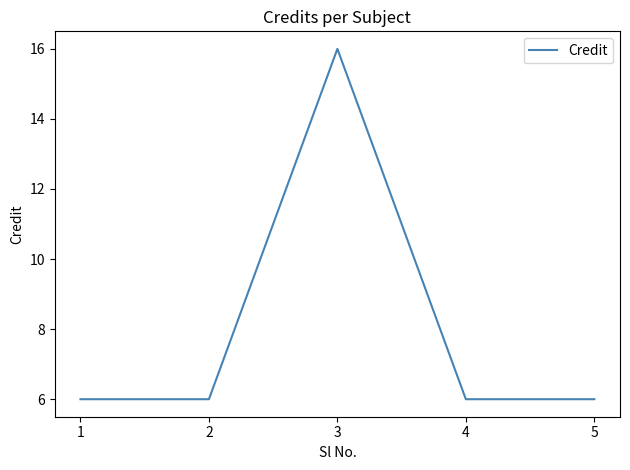

Which category has the highest value across all series?

3